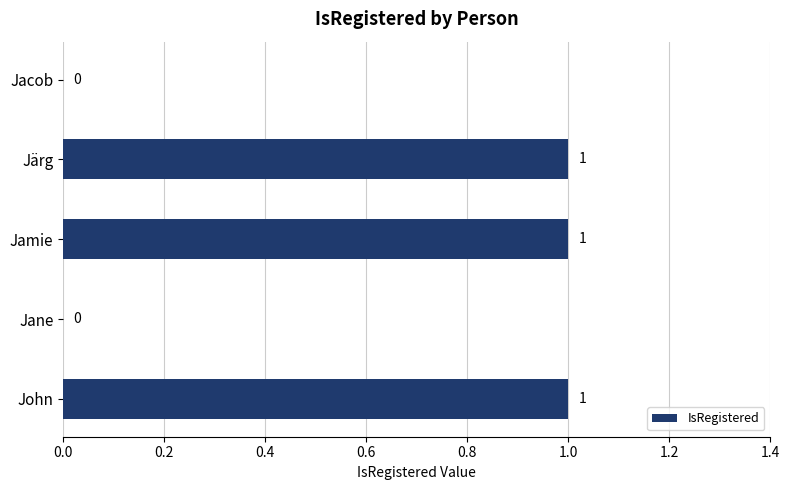

What is the sum of all values?

3